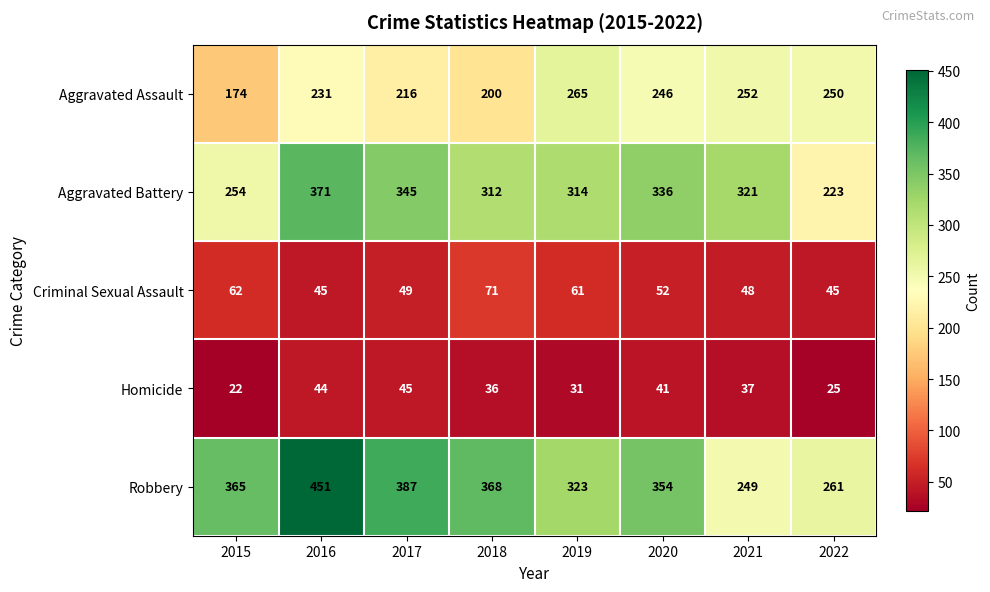

At which category is the sum across all series the highest?

2016